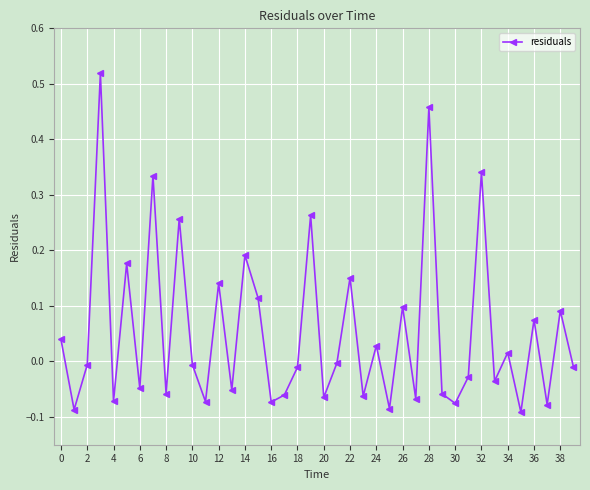

How many points are lower than both their immediate neighbors (excluding endpoints)?

15